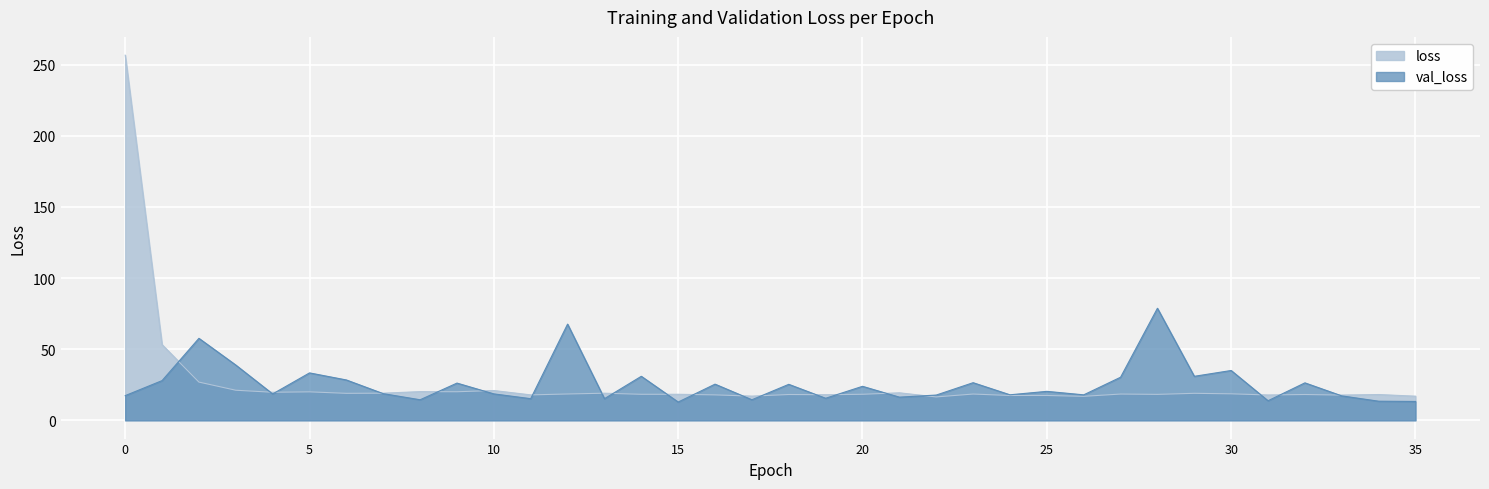

How many values in the val_loss series are below 20?

18